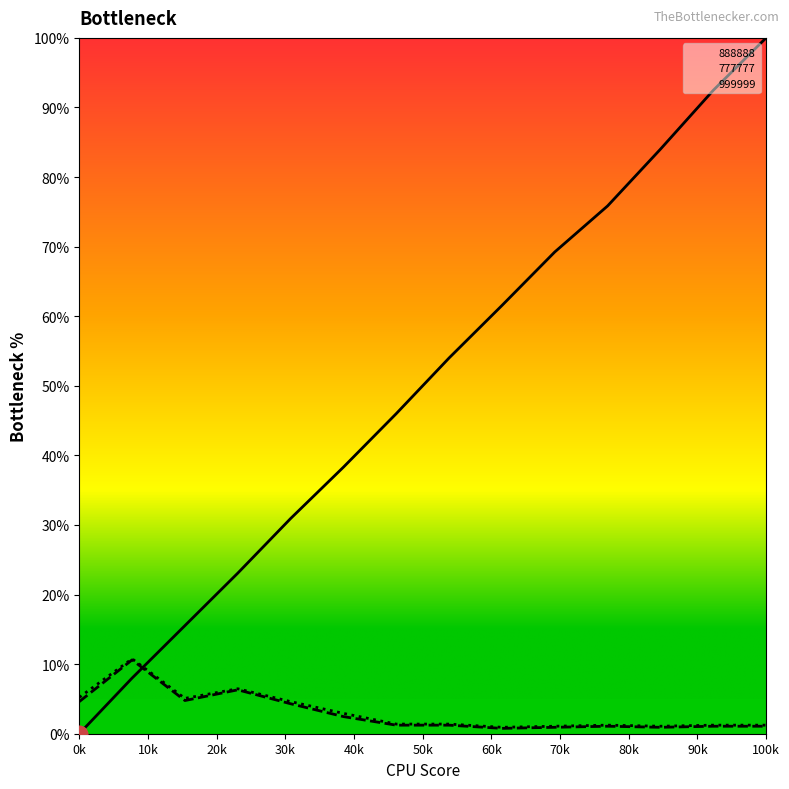

Does the chart display data point markers on the line(s)?

No